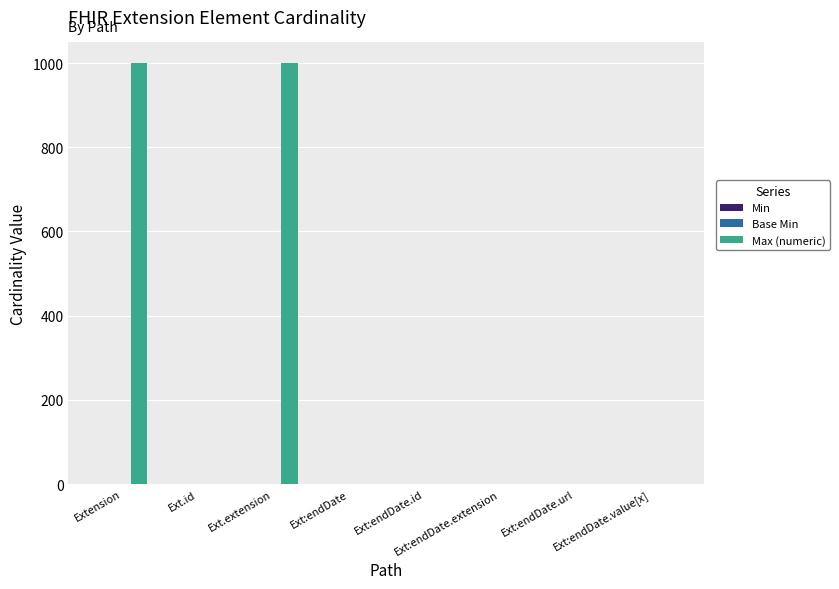

What is the greatest value displayed?

999